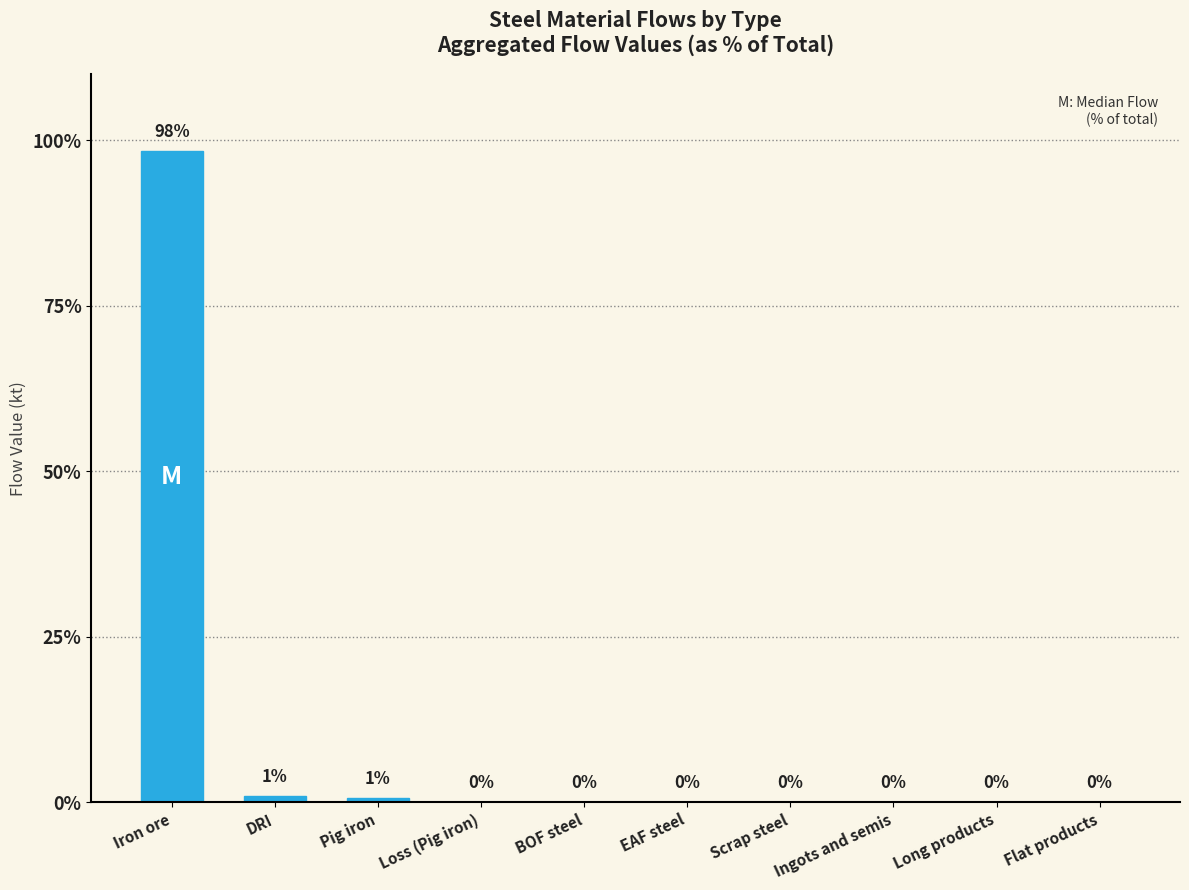

Between Ingots and semis and DRI, which is larger?

DRI